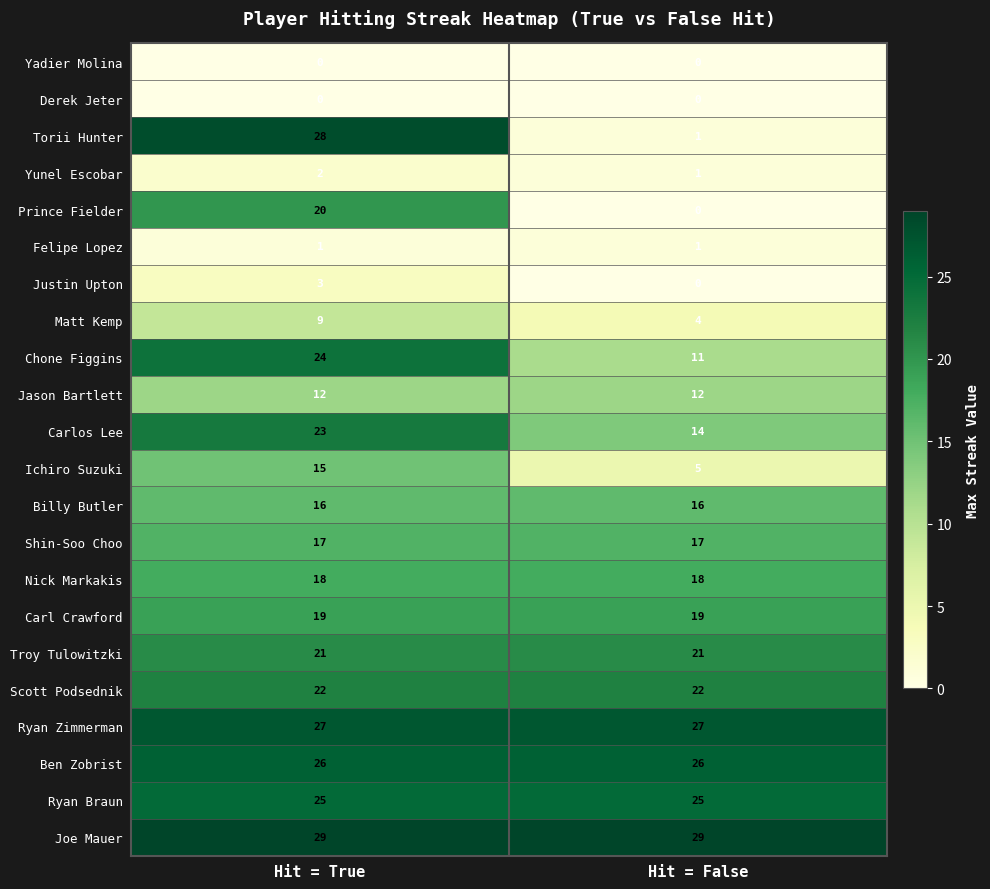

What is the average value of the Nick Markakis series?

18